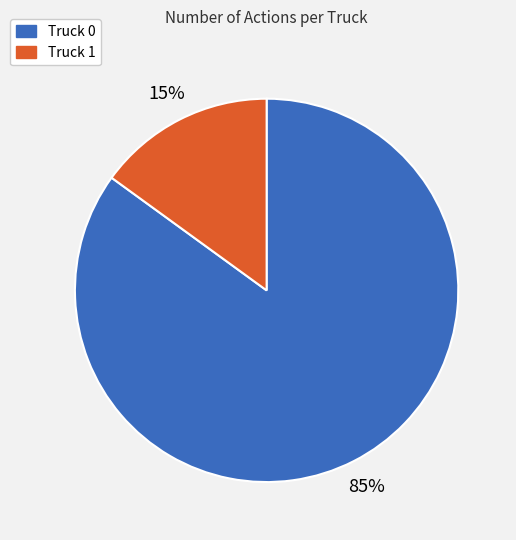

Which slice is the largest?

Truck 0